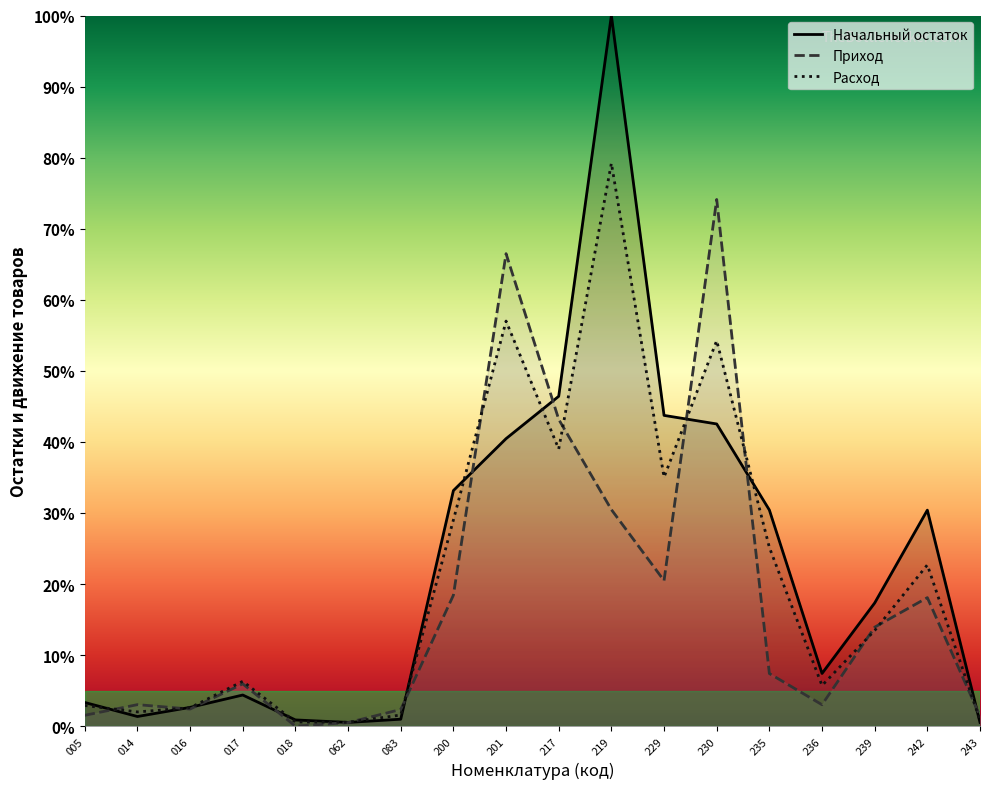

Is the value of Начальный остаток at 239 greater than the value of Приход at 239?

Yes